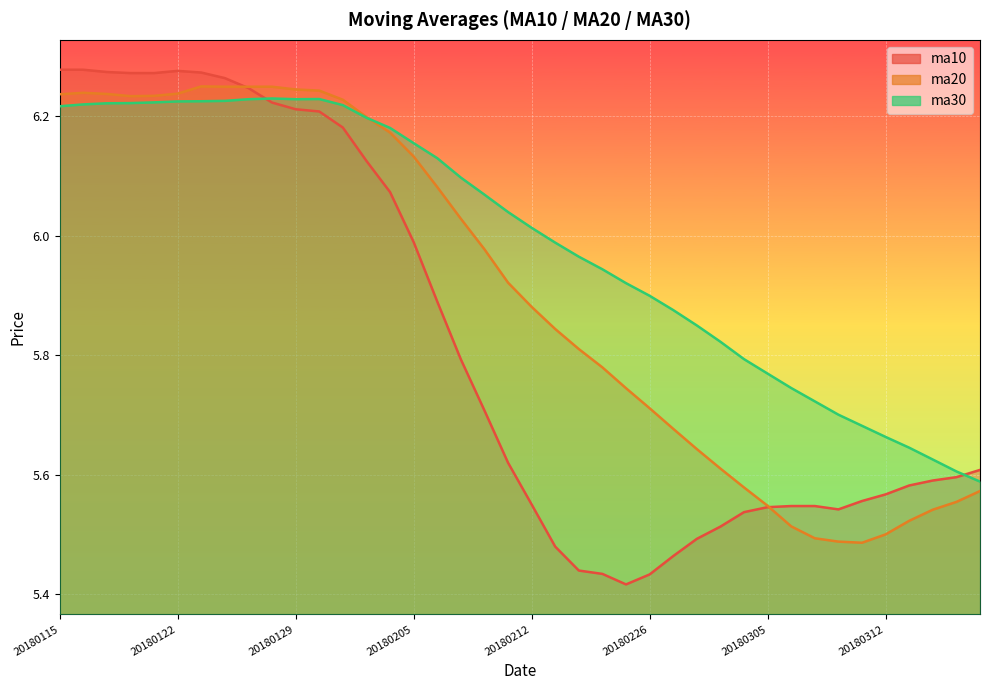

What is the spread (max minus min) of values at 20180228?

0.4